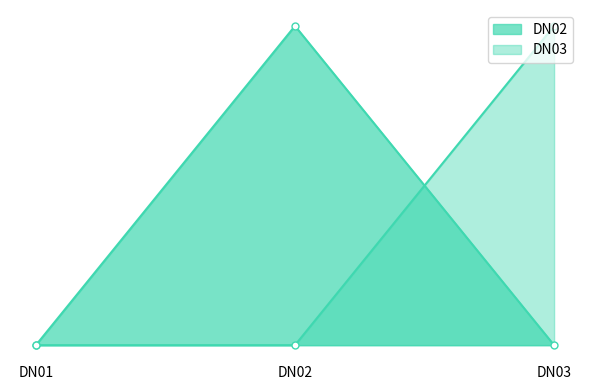

Reading left to right, transcribe all the data shown in this chart.

DN02: 0	1	0
DN03: 0	0	1